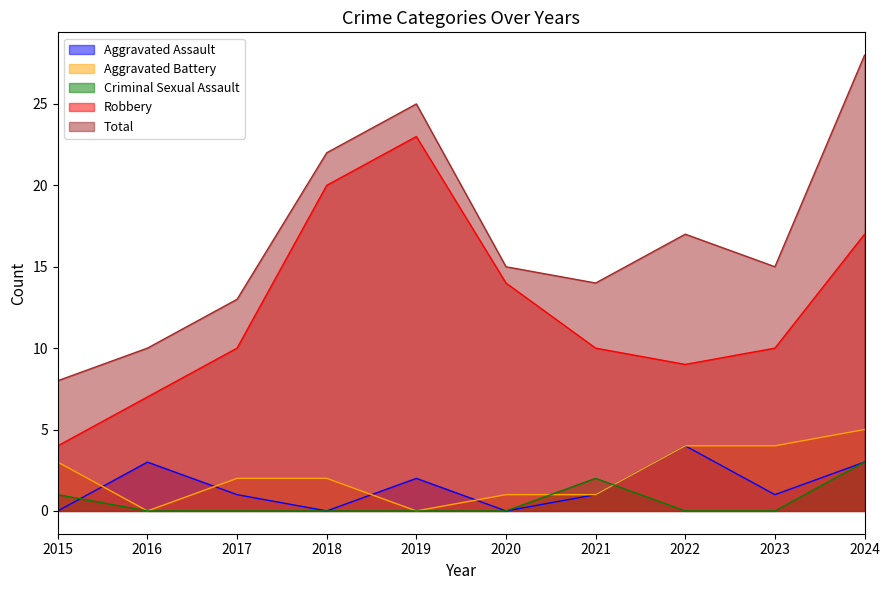

Which series has the widest spread of values?

Total